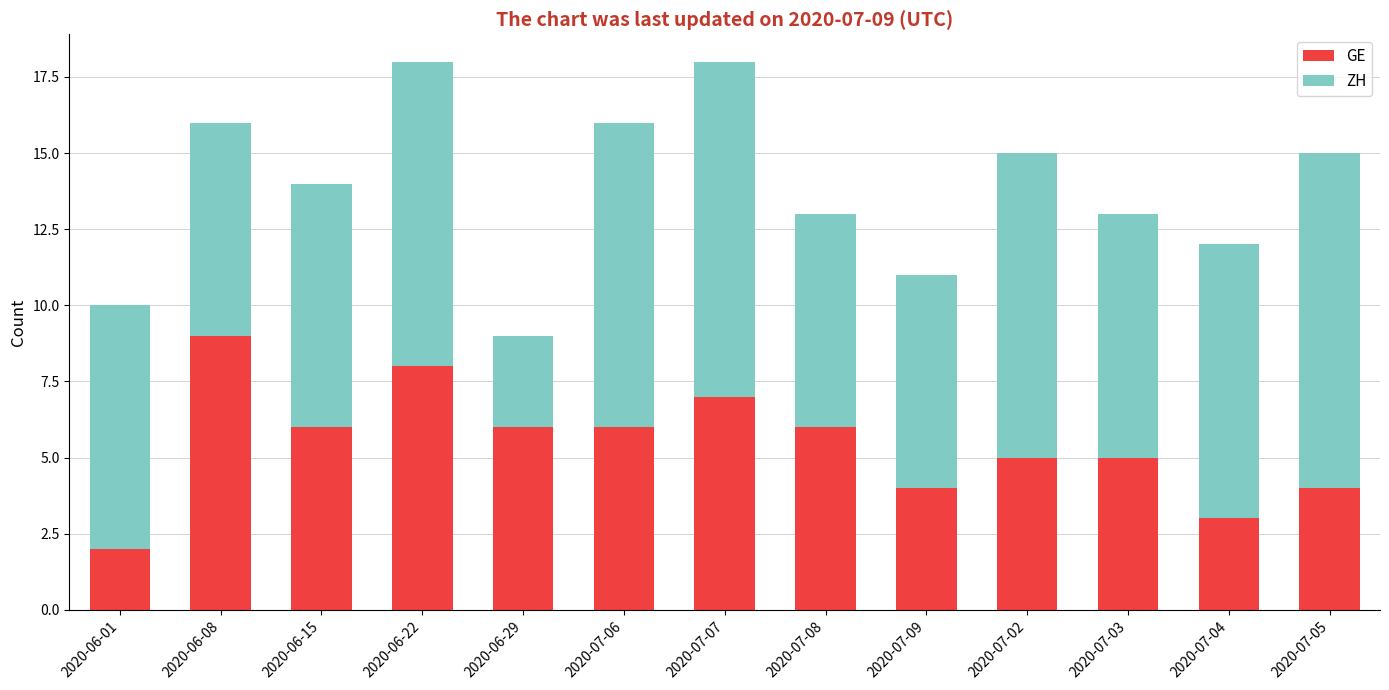

The GE series shows 3 at 2020-07-06. True or false?

False